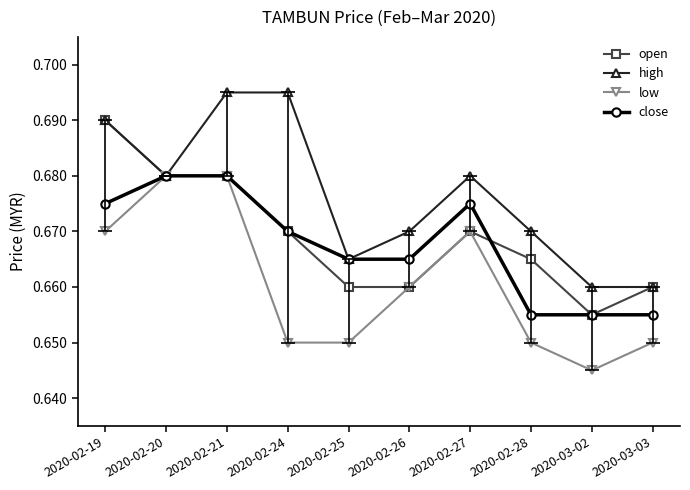

At which category does the chart reach its minimum across all series?

2020-03-02